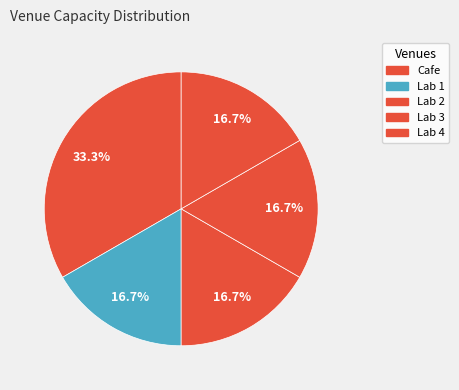

Do Cafe and Lab 3 together represent more than half of the pie?

No